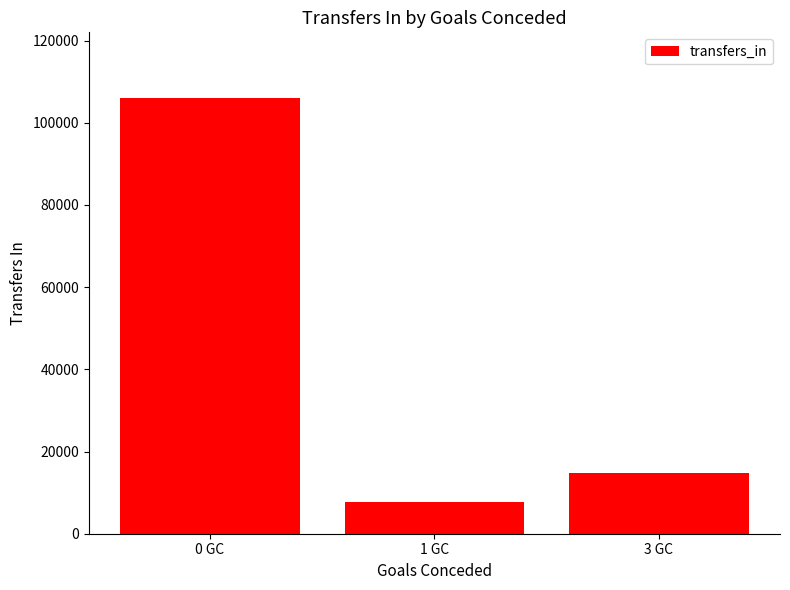

Rank the categories by value from lowest to highest.

1 GC, 3 GC, 0 GC